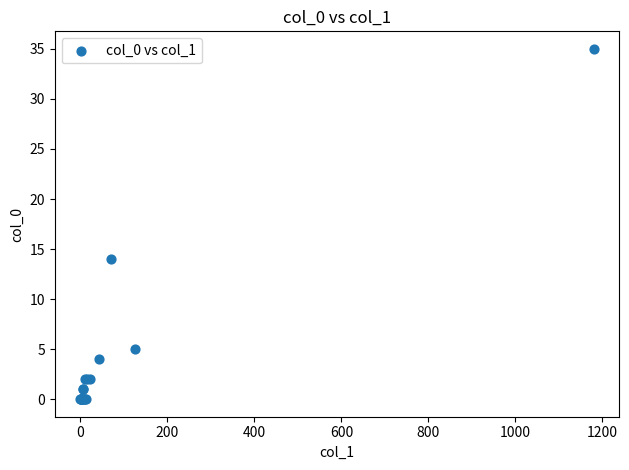

What Y value in the scatter plot is closest to 17?

14